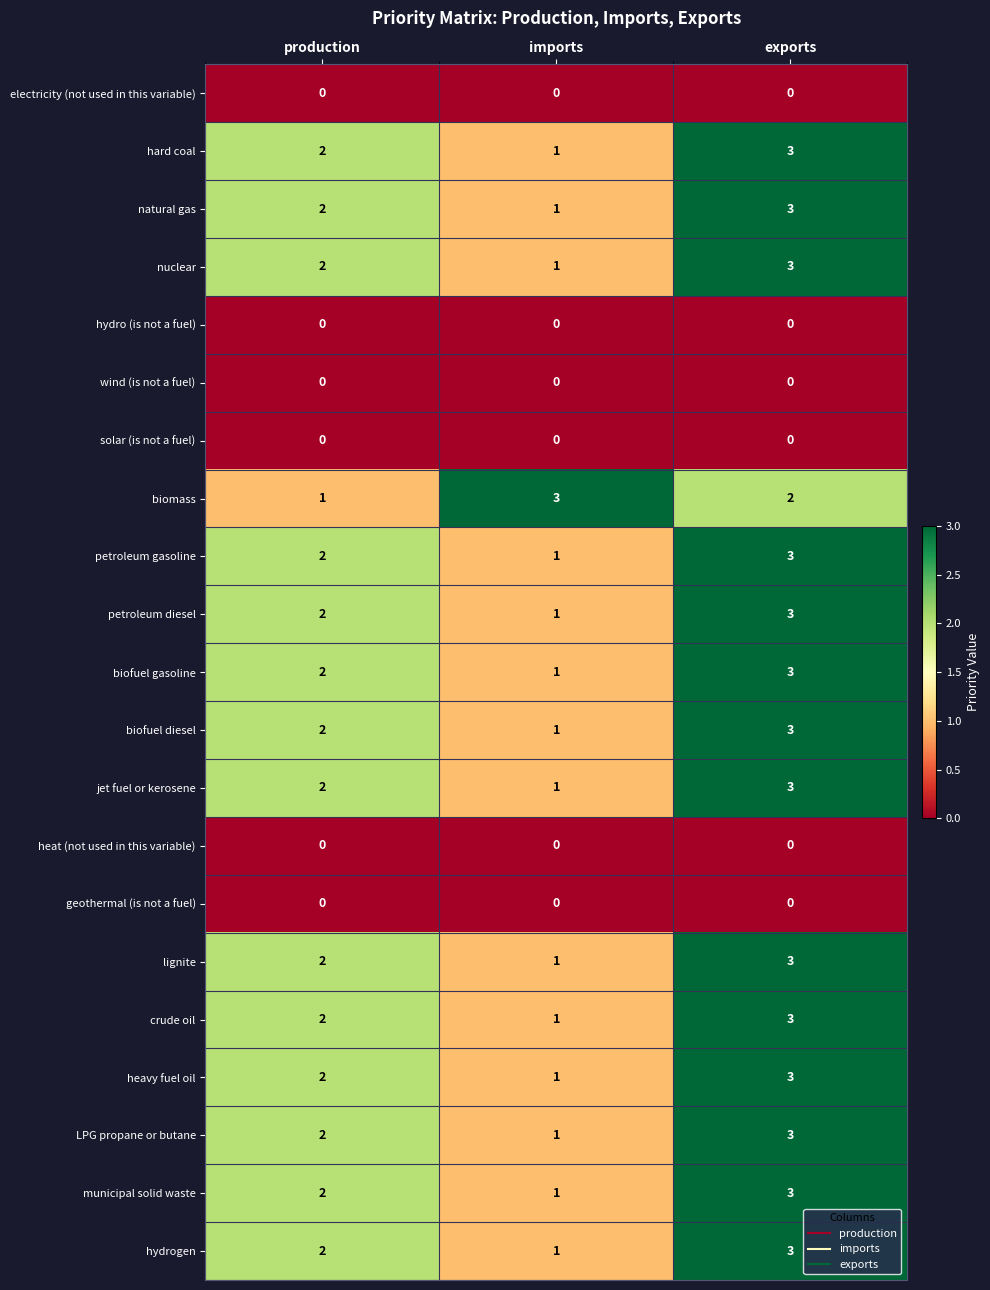

How many series are shown in this chart?

21